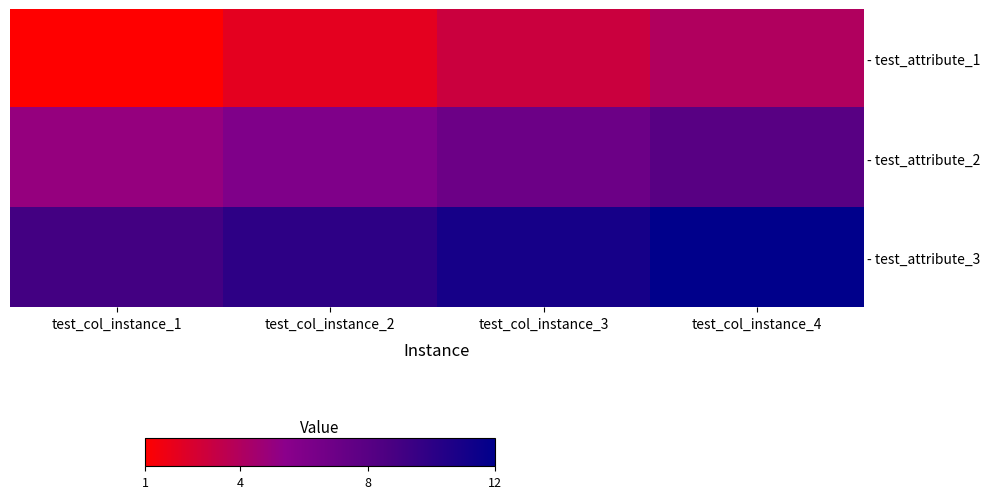

Count the - test_attribute_3 values in the range 10 to 12.

3